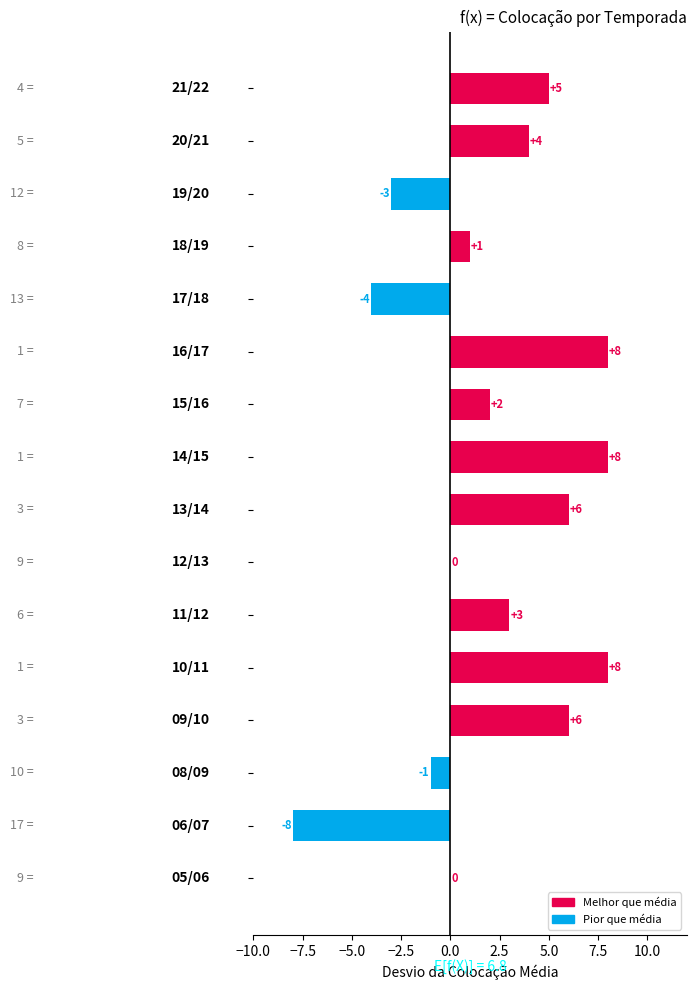

What is the greatest value displayed?

8